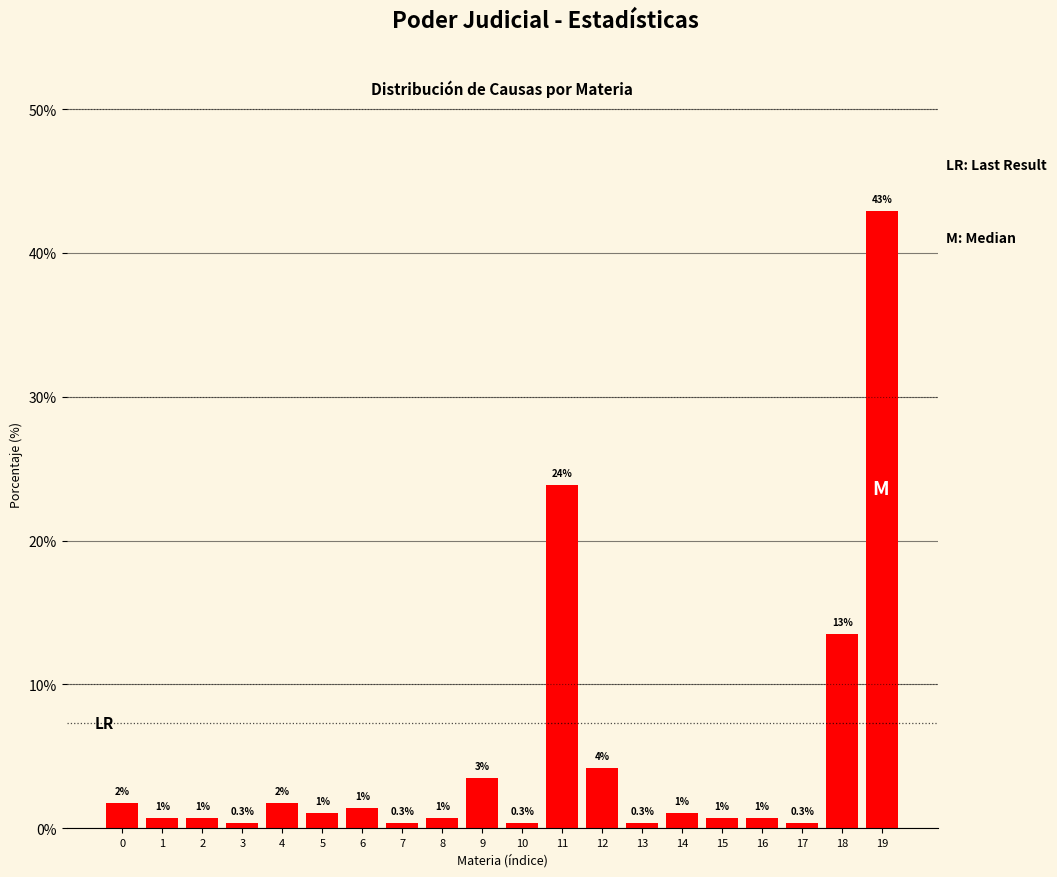

What is the maximum value shown in the chart?

42.9